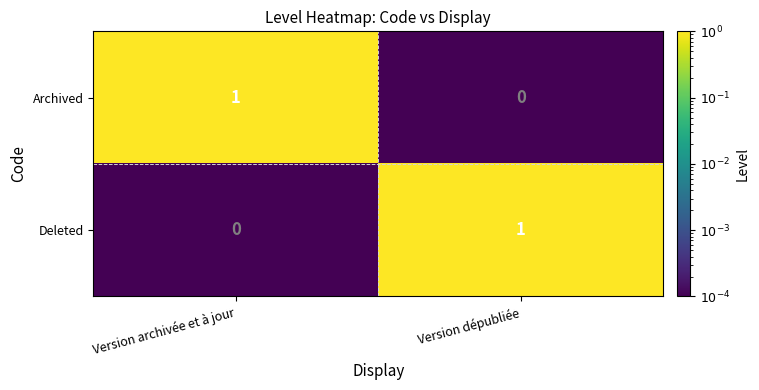

At Version archivée et à jour, list the series in order from largest to smallest.

Archived, Deleted